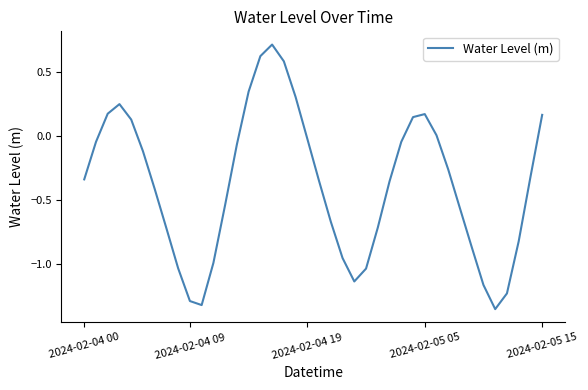

What is the greatest value displayed?

0.7